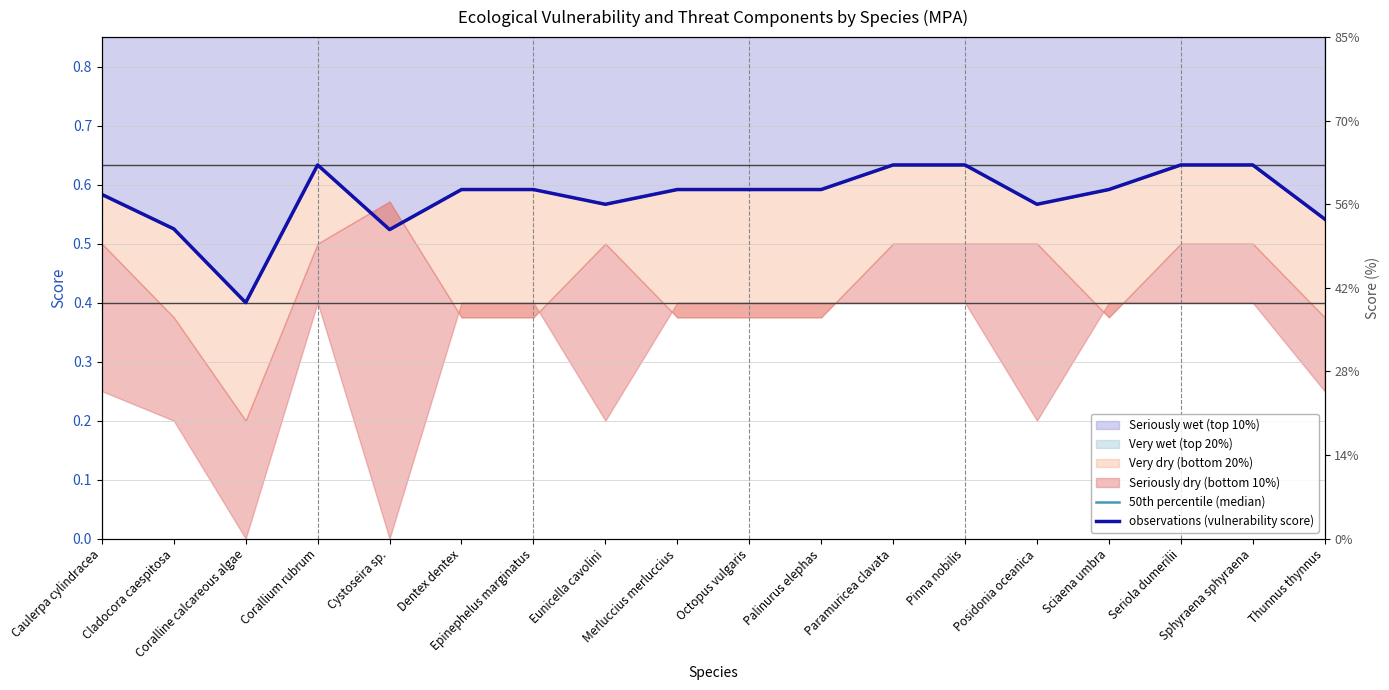

Is the value of 50th percentile (median) at Sciaena umbra greater than the value of observations (vulnerability score) at Thunnus thynnus?

Yes